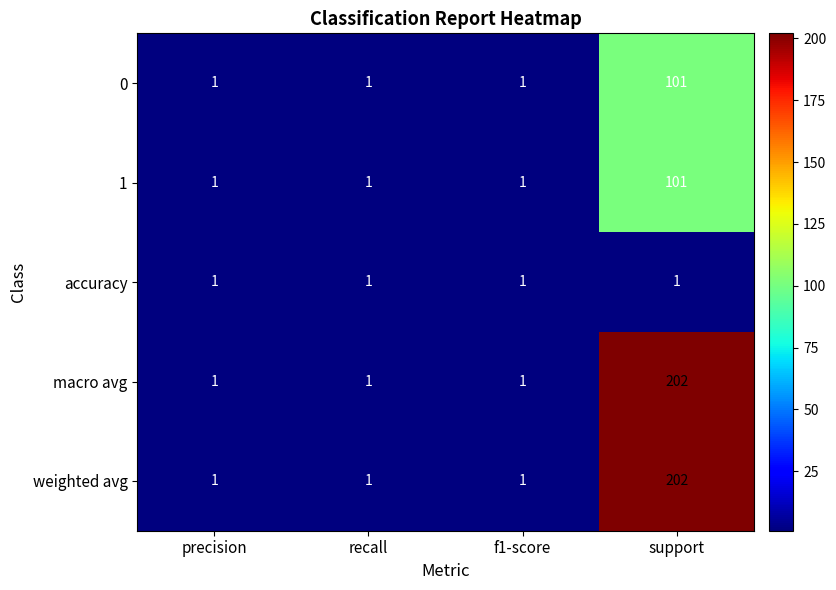

Reading left to right, extract all data points from this chart.

0: precision=1	recall=1	f1-score=1	support=101
1: precision=1	recall=1	f1-score=1	support=101
accuracy: precision=1	recall=1	f1-score=1	support=1
macro avg: precision=1	recall=1	f1-score=1	support=202
weighted avg: precision=1	recall=1	f1-score=1	support=202